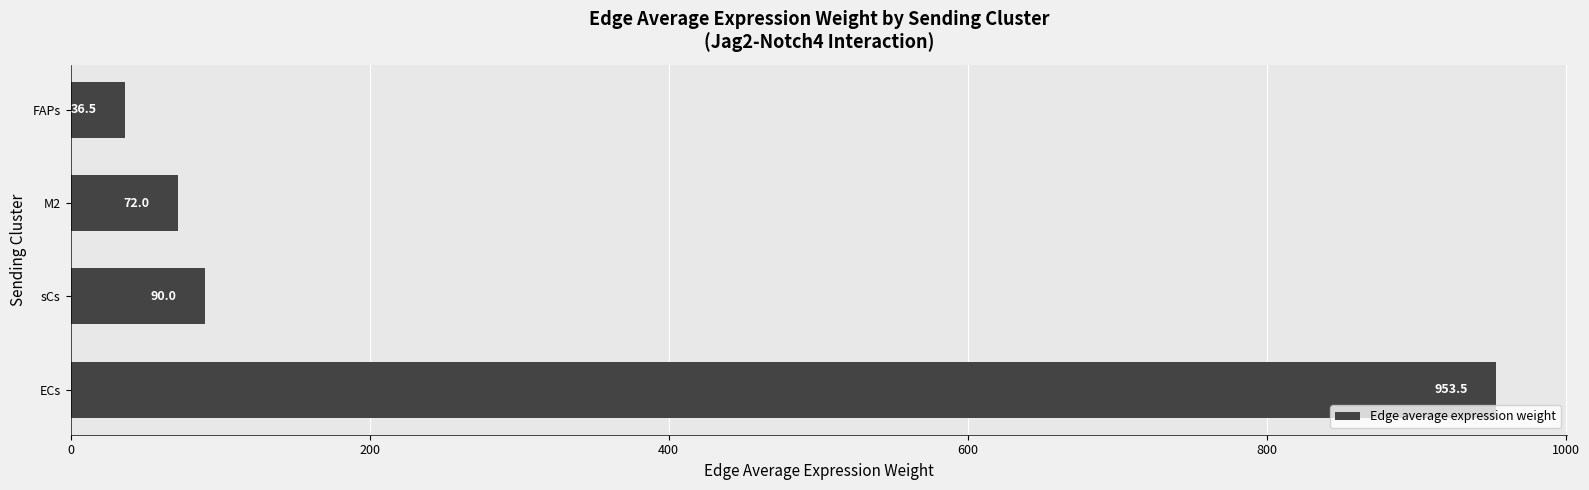

How many values exceed 89?

2